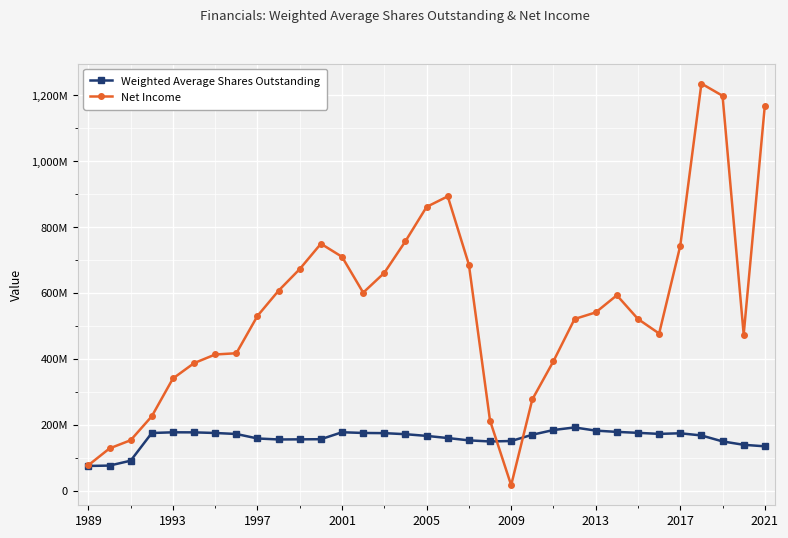

Does the chart have visible grid lines?

Yes